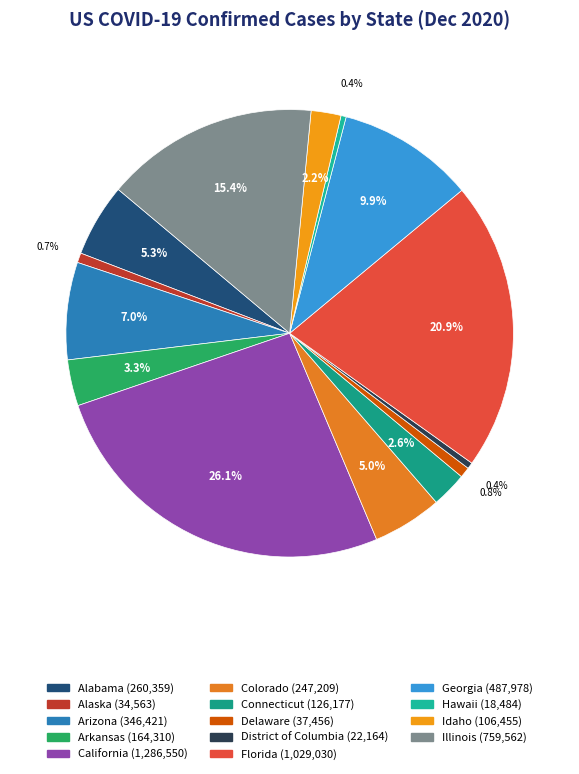

What percentage do District of Columbia and Delaware together represent?

1.2%